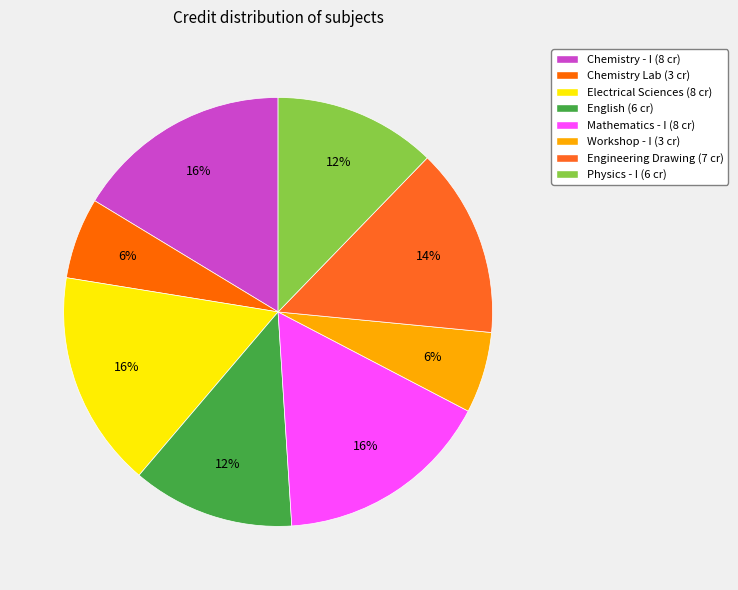

How many slices are in this pie chart?

8